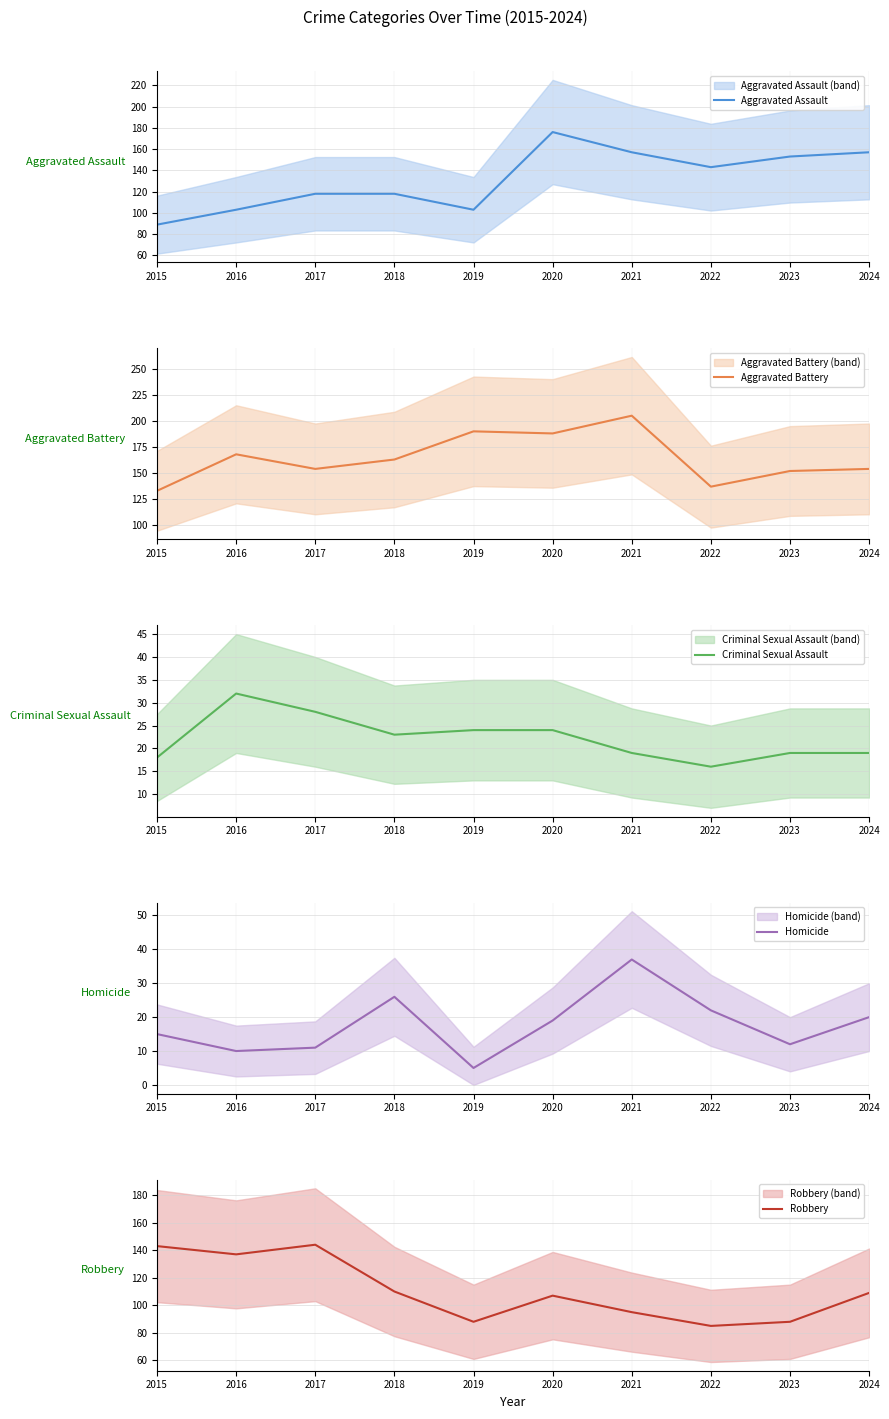

Which label corresponds to the largest value in the chart?

2021